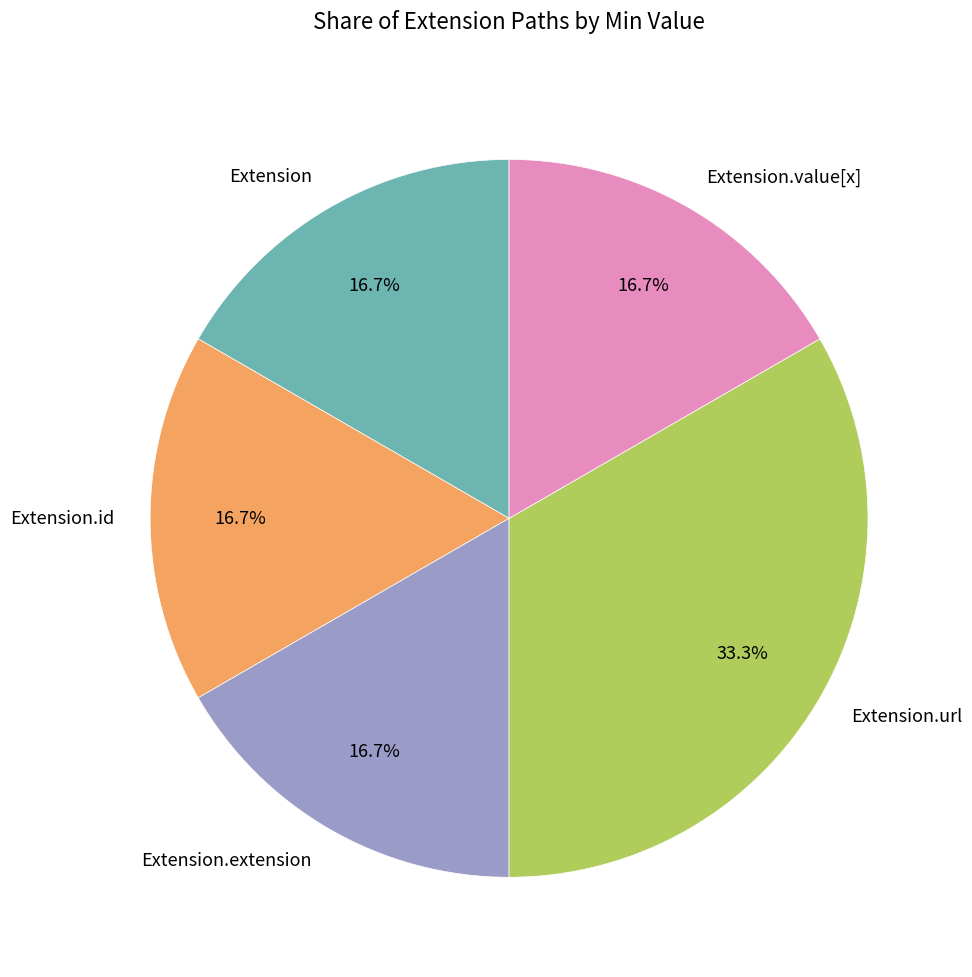

Is it true that Extension.id is 6% of the pie?

False